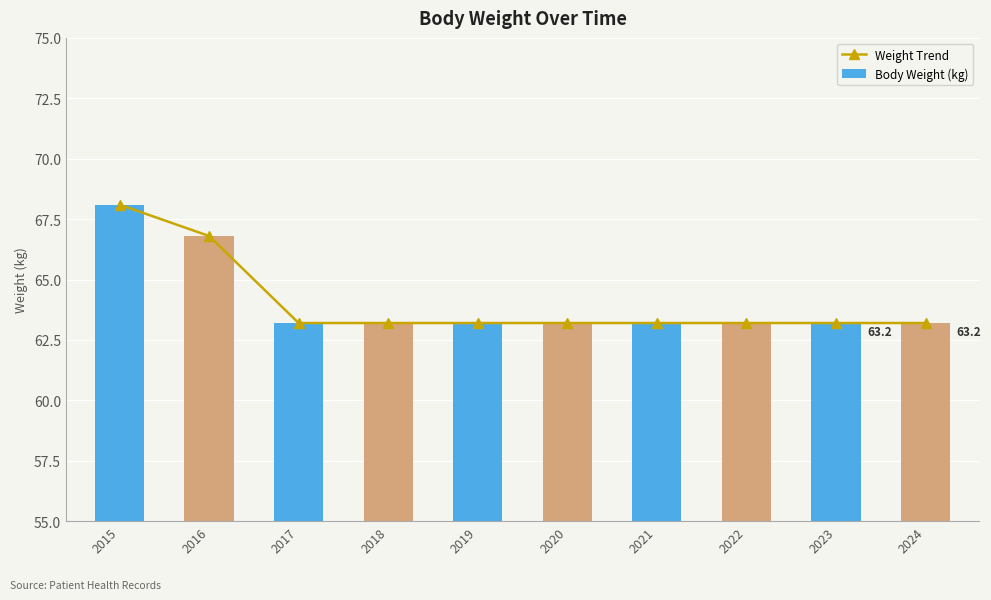

What is the average value of the Body Weight (kg) series?

64.0